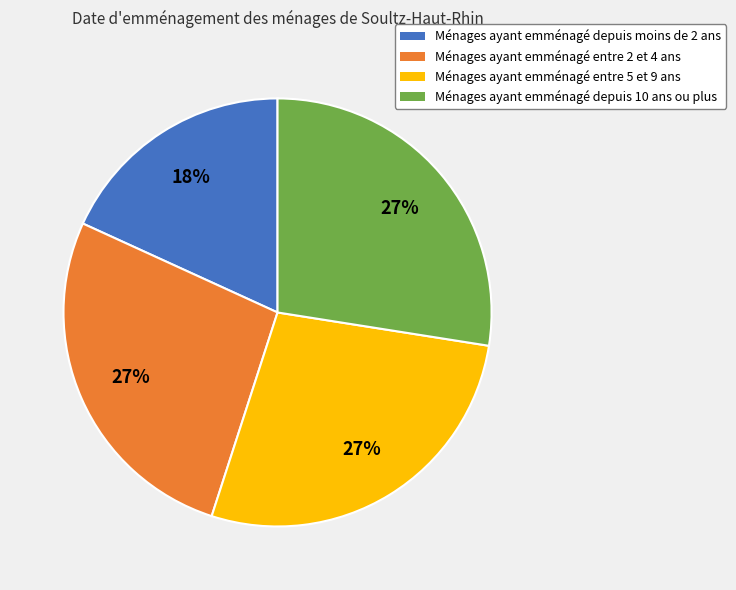

What percentage is the Ménages ayant emménagé entre 5 et 9 ans slice, to the nearest percent?

27%